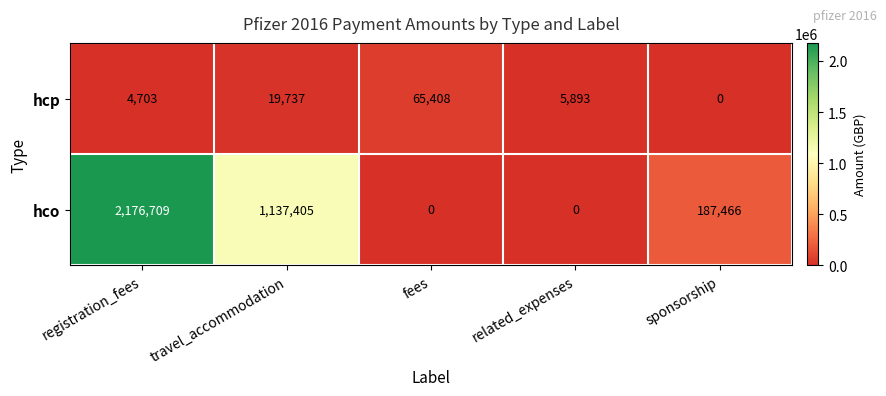

Reading left to right, transcribe all the data shown in this chart.

hcp: registration_fees=4703	travel_accommodation=19737	fees=65408	related_expenses=5893	sponsorship=0
hco: registration_fees=2176709	travel_accommodation=1137405	fees=0	related_expenses=0	sponsorship=187466